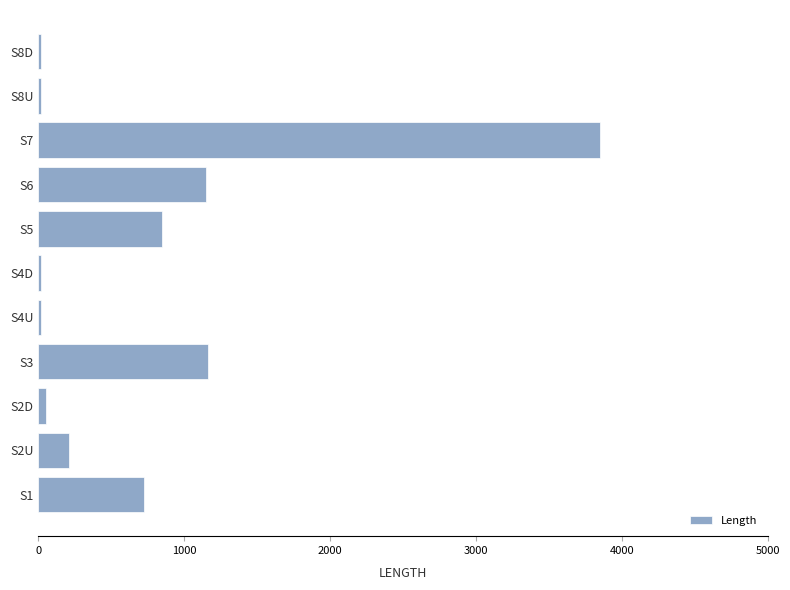

Which label corresponds to the largest value in the chart?

S7